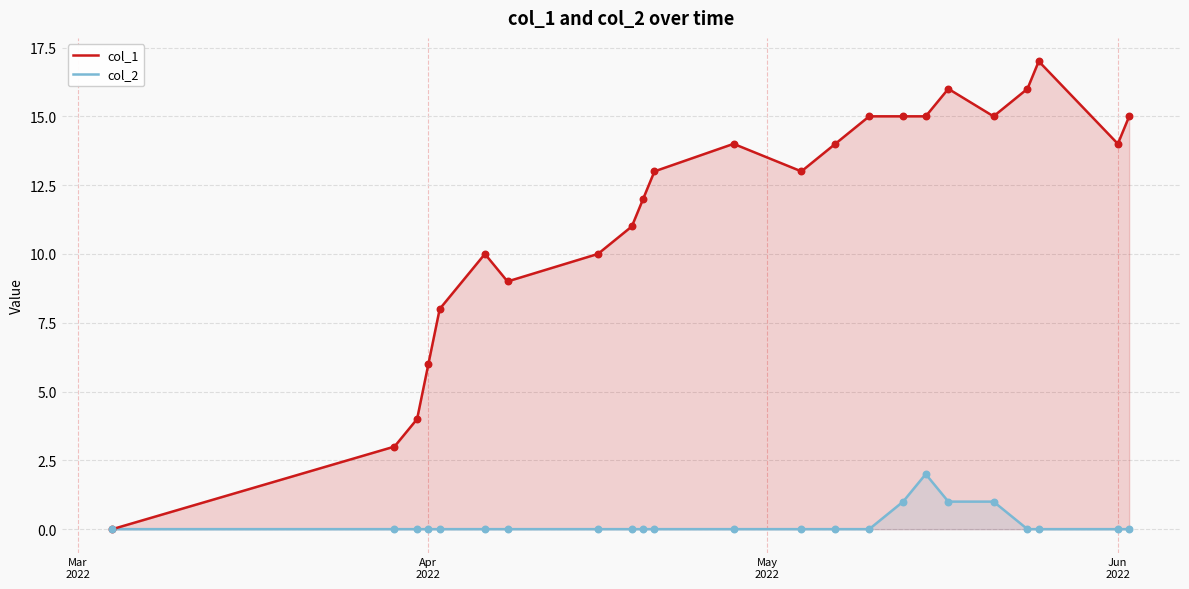

Which series contains the highest Y value?

col_1